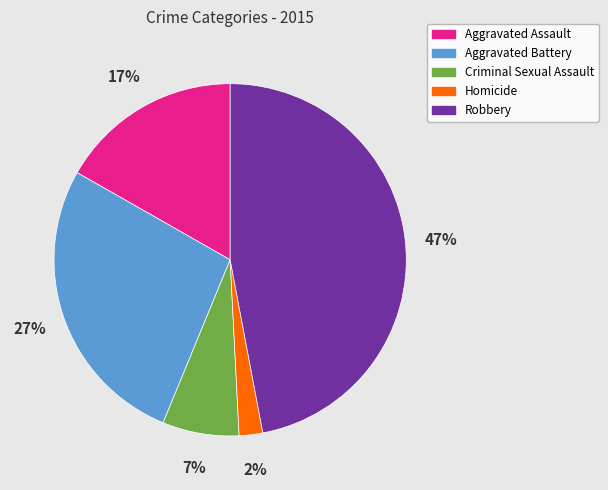

Between Aggravated Assault and Homicide, which is larger?

Aggravated Assault